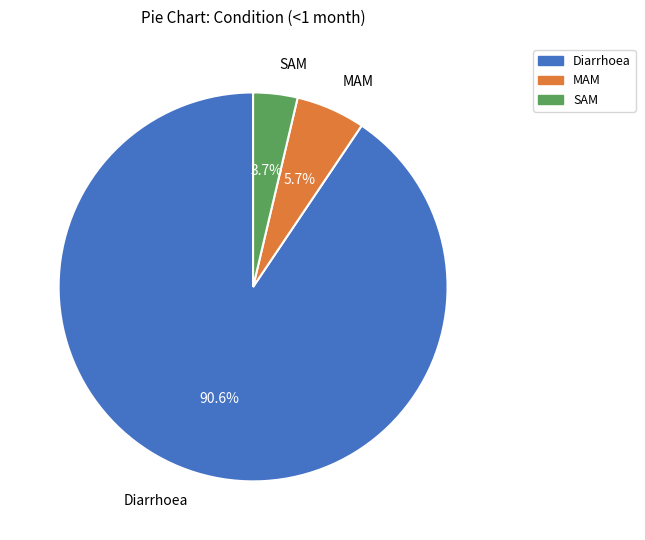

Which slice represents more than half of the pie?

Diarrhoea